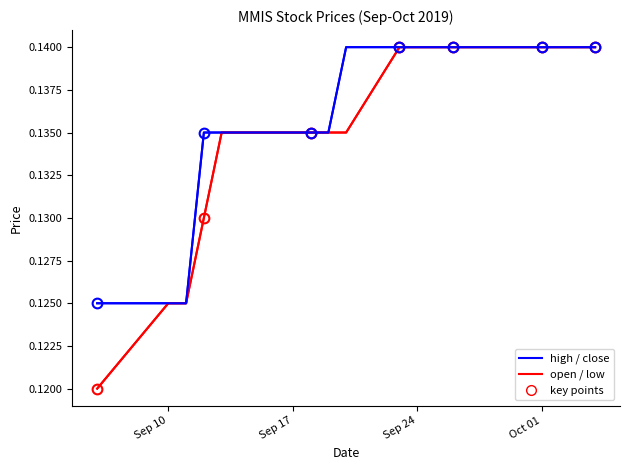

What is the minimum value shown in the chart?

0.1